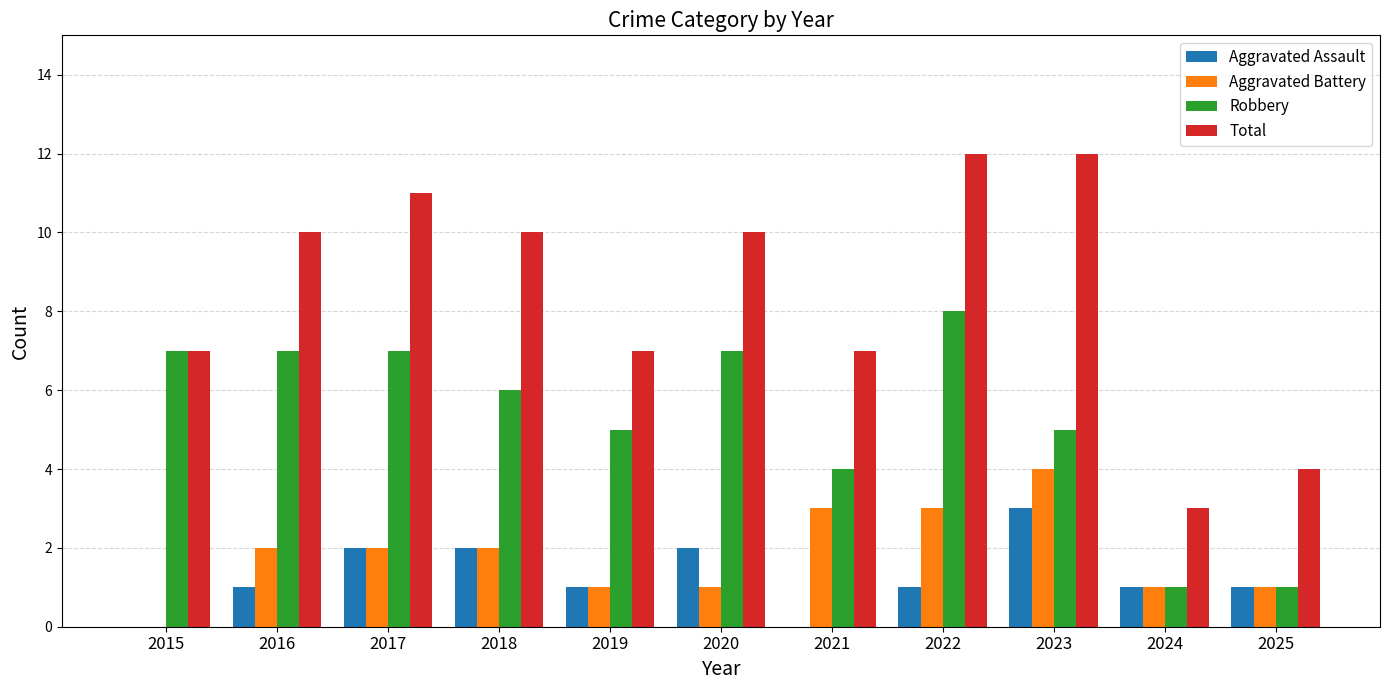

Between 2017 and 2019, which series saw the biggest shift?

Total